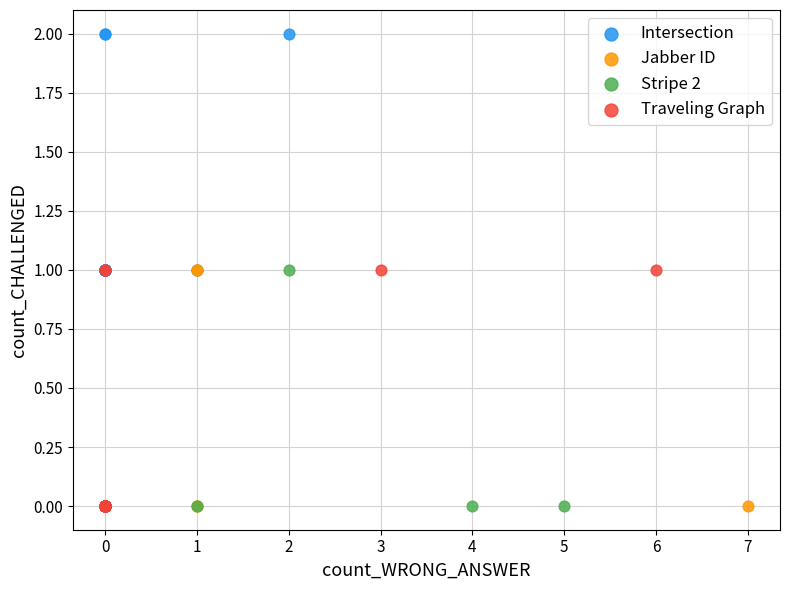

Which series has the widest spread of Y values?

Intersection